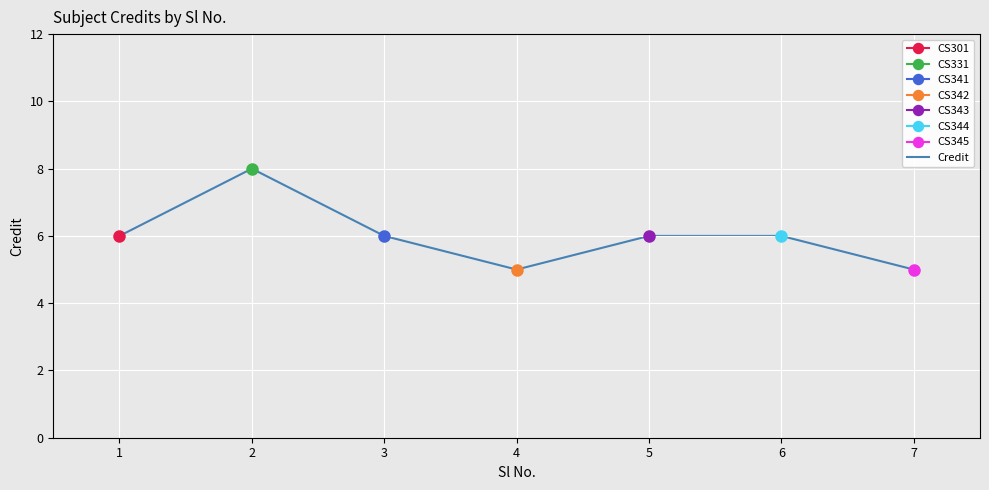

Where is the data nearest to the value 6?

1